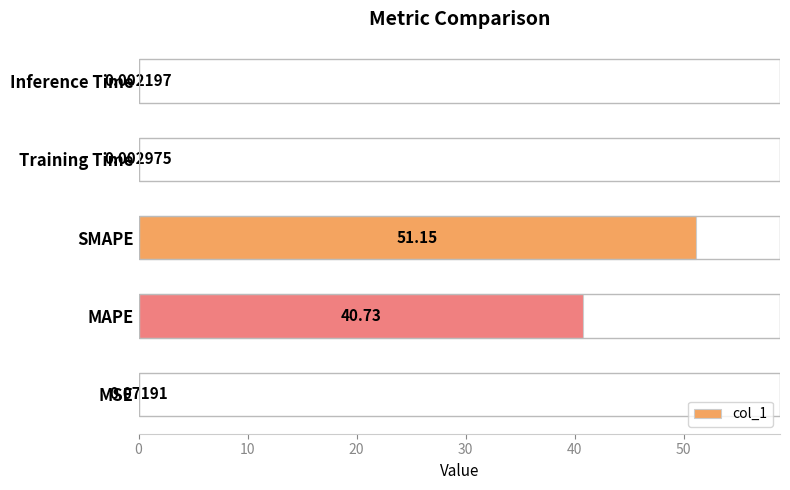

Where is the data nearest to the value 25?

MAPE